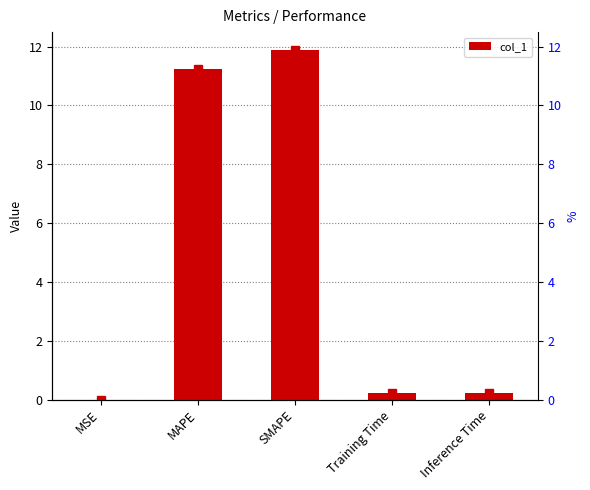

At which label is the value closest to 5?

Inference Time